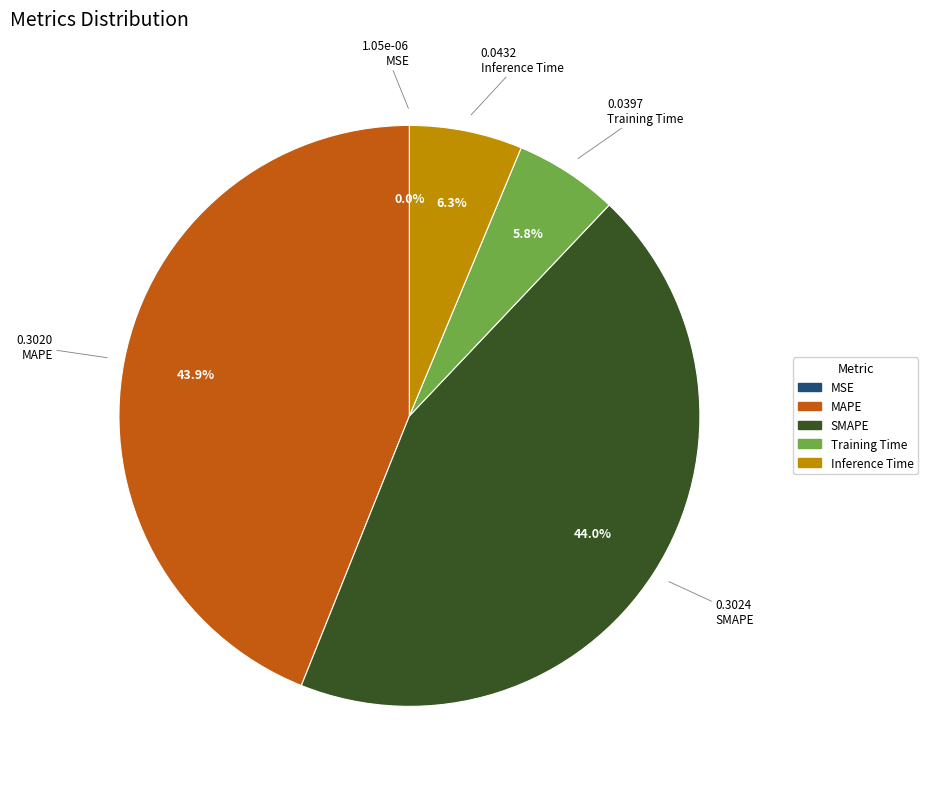

Is there any slice that represents more than half of the pie?

No